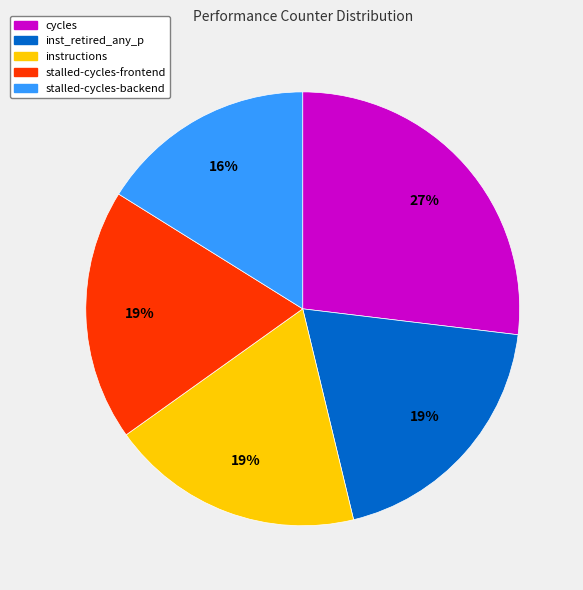

To the nearest percent, what is the average slice percentage?

20%